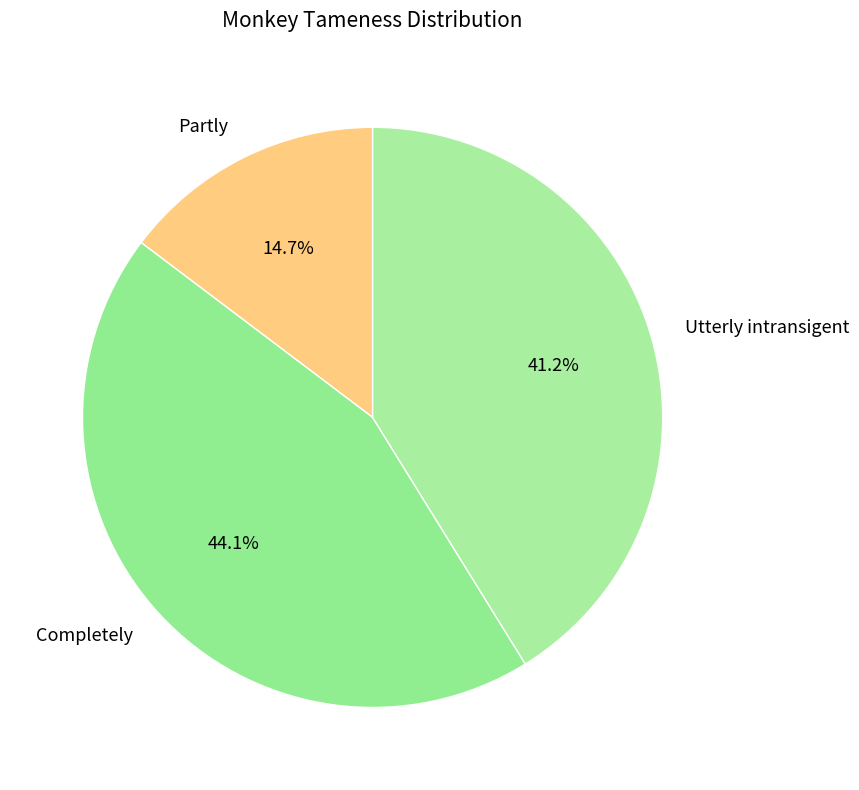

What is the ratio of the value at Partly to the value at Completely?

0.3